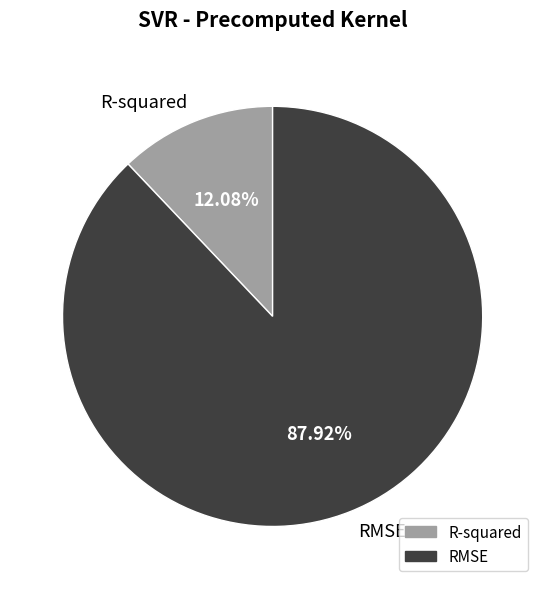

Rank the categories by value from lowest to highest.

R-squared, RMSE